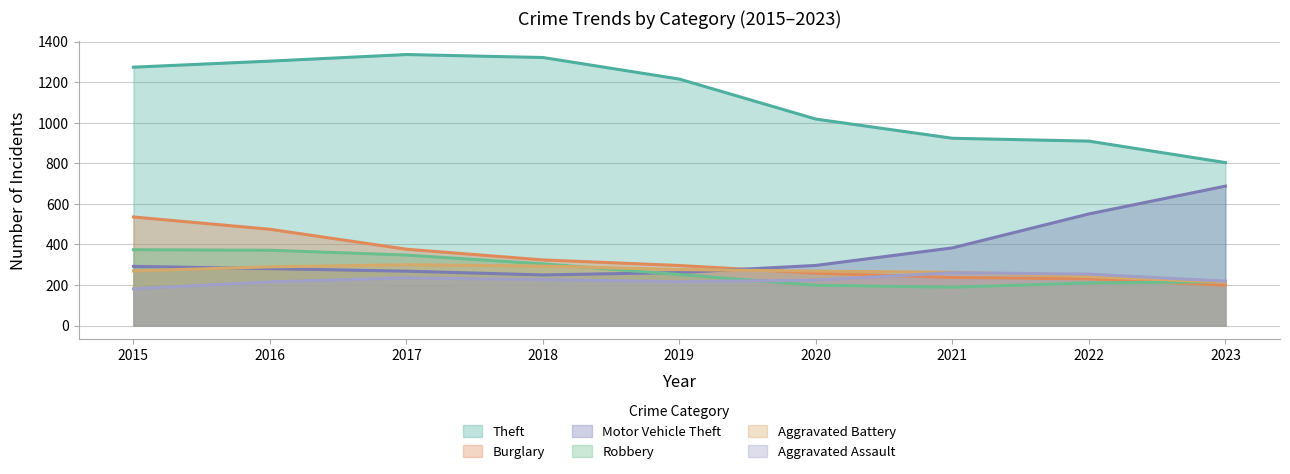

At which category is the sum across all series the highest?

2015